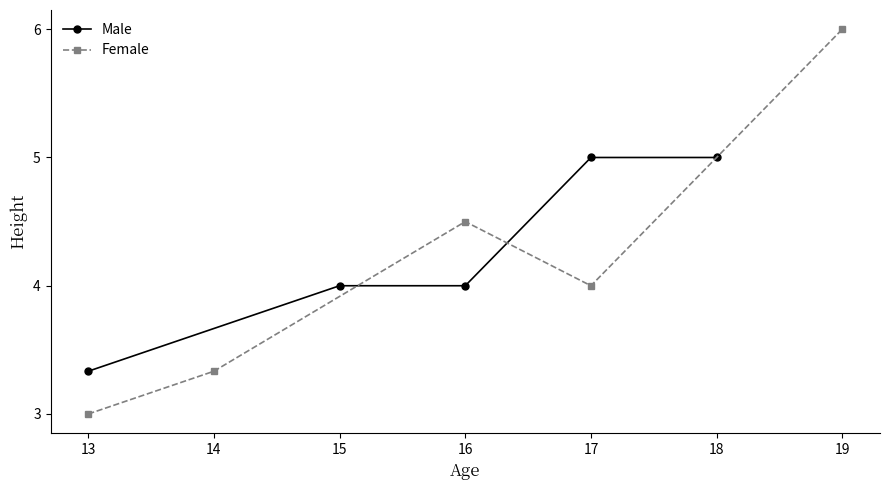

Which series has the largest range (max minus min)?

Female